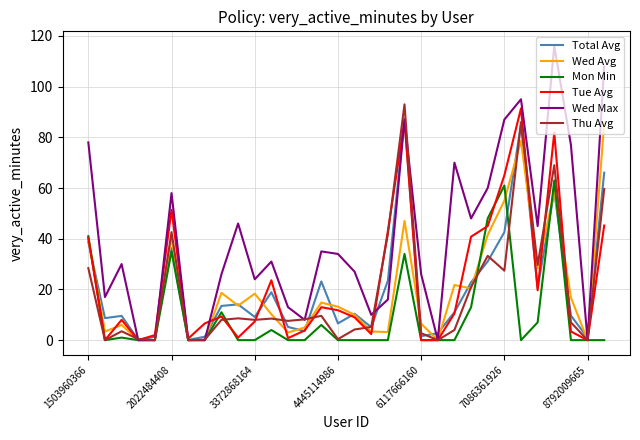

True or false: Mon Min has more than 2 interior local peaks.

True